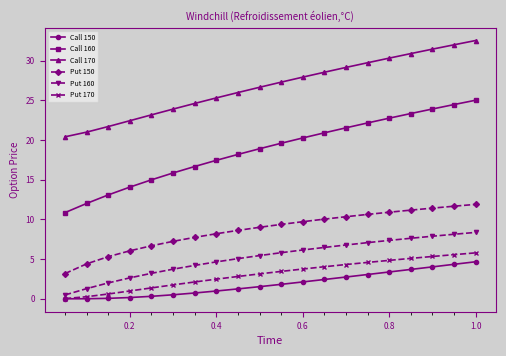

What is the value of the Call 160 point at the 7th from the left?

16.7